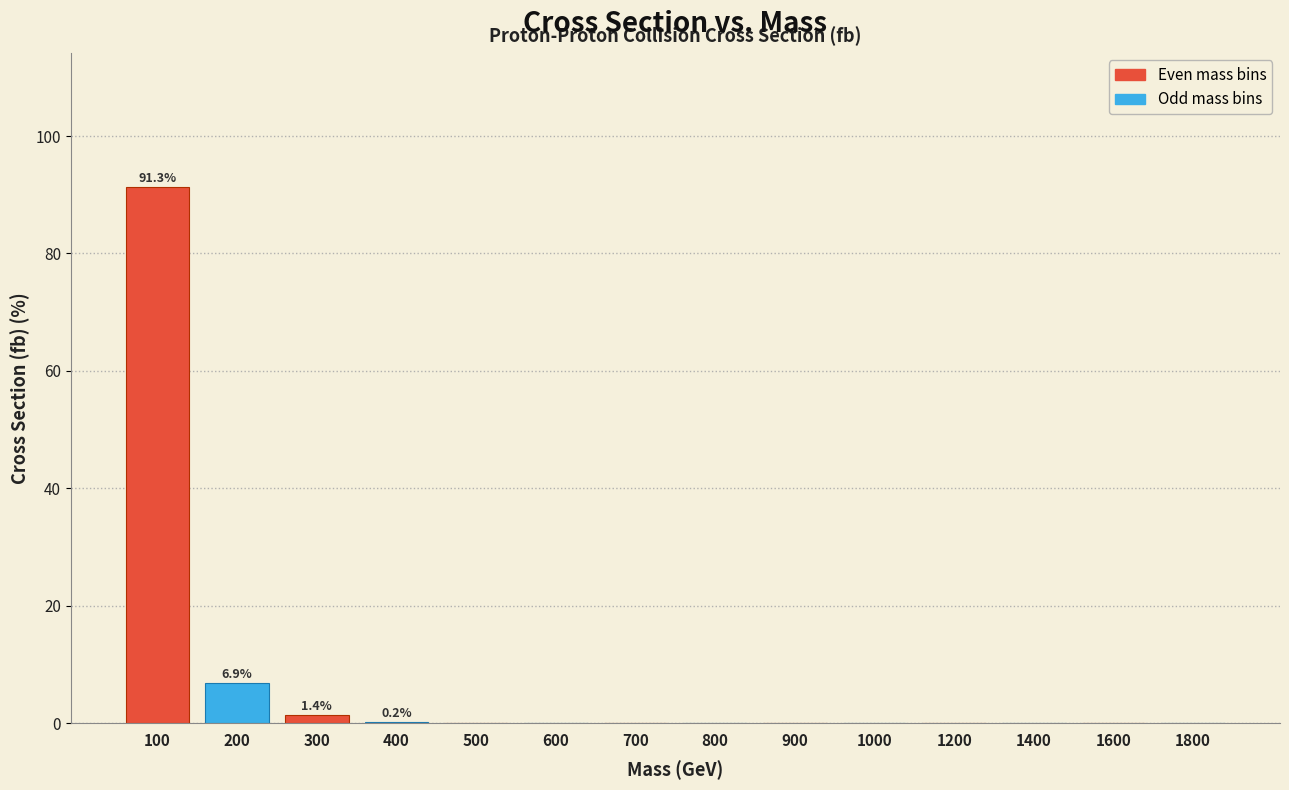

Which category has the highest value across all series?

100